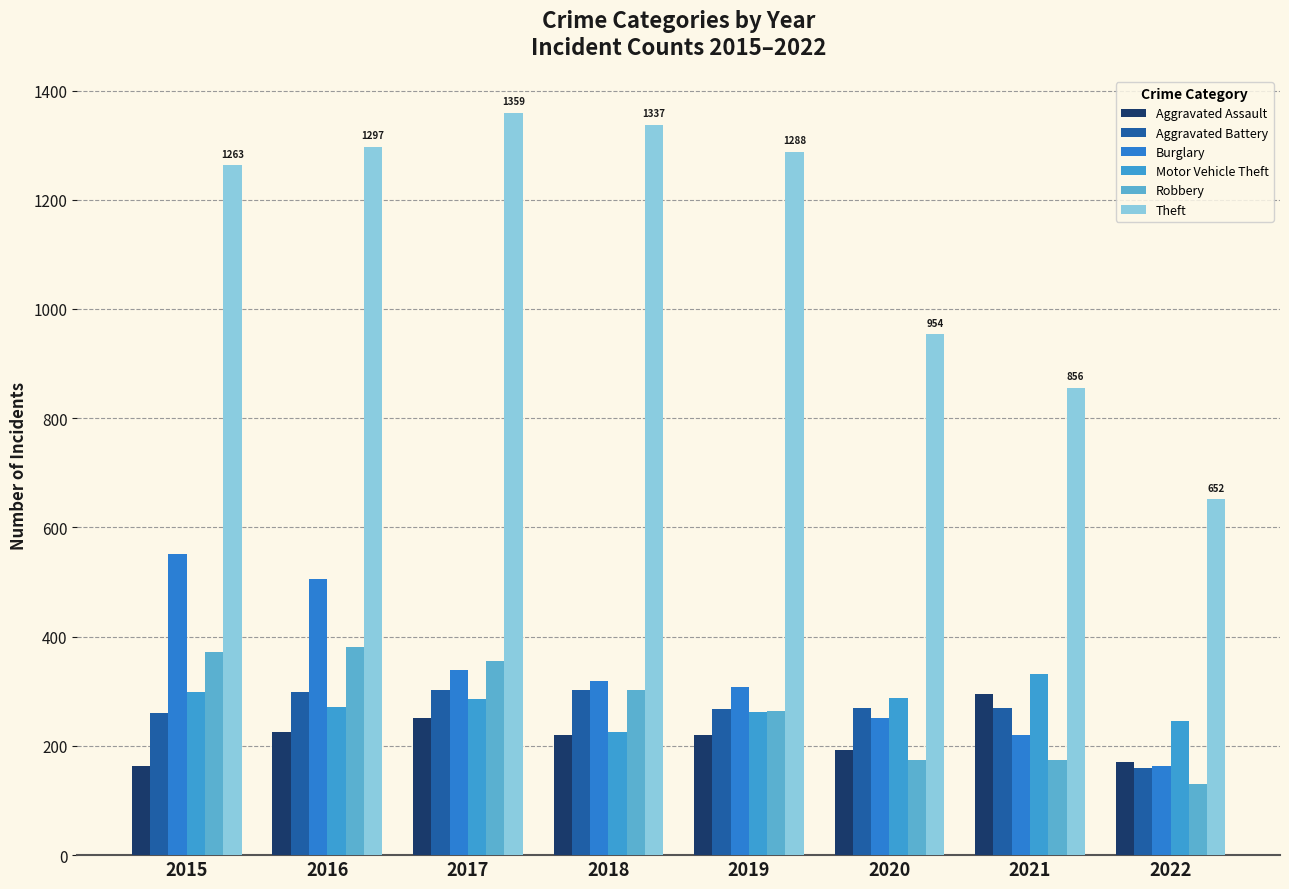

How many groups of bars are there?

8